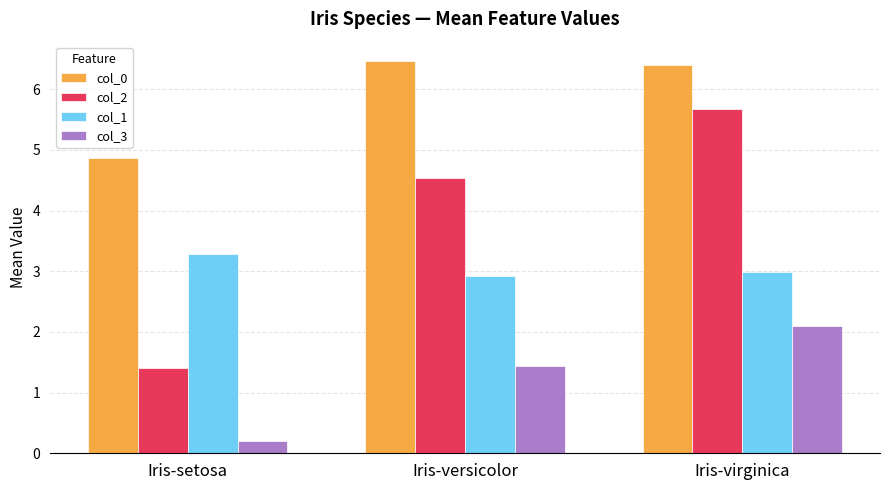

The value of col_2 at Iris-setosa is 1.4. True or false?

True